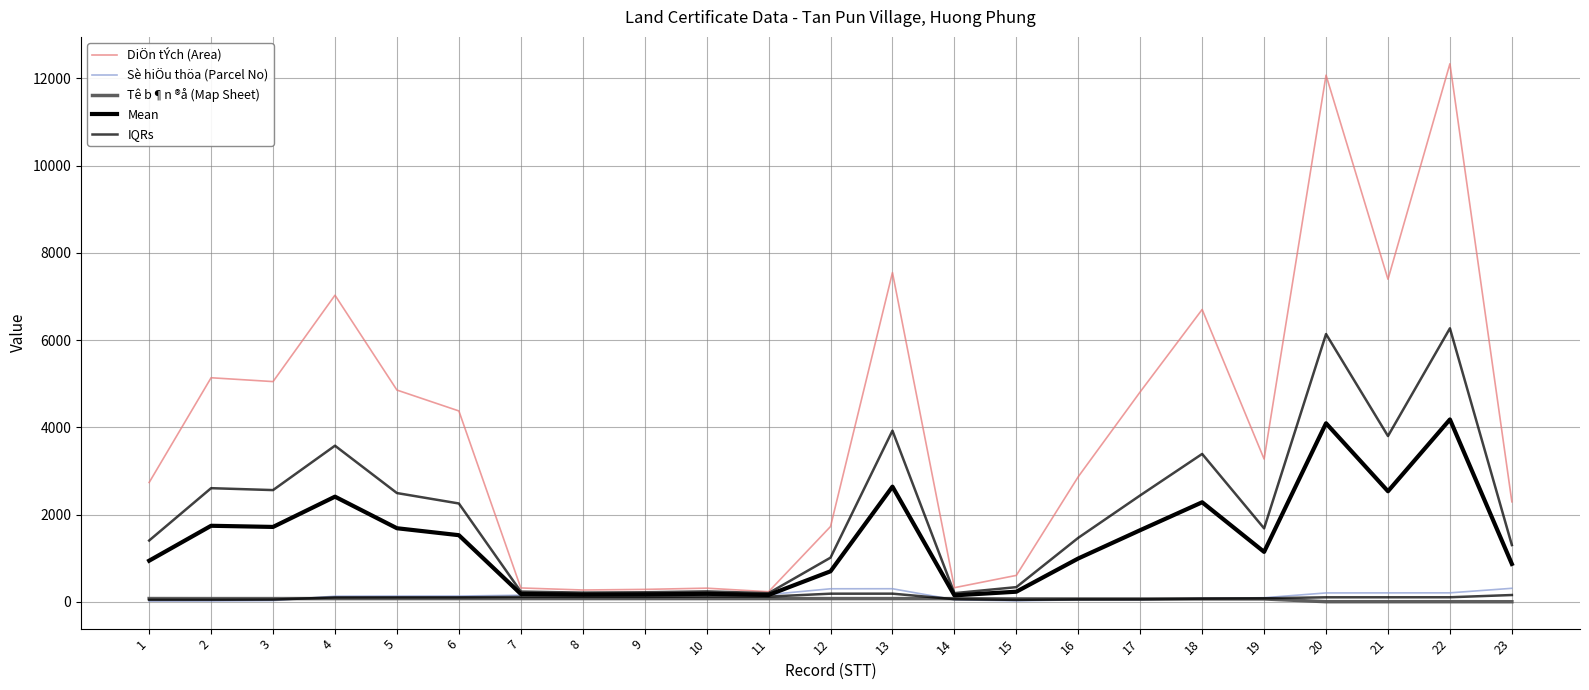

How many interior local valleys does the Mean series have?

6